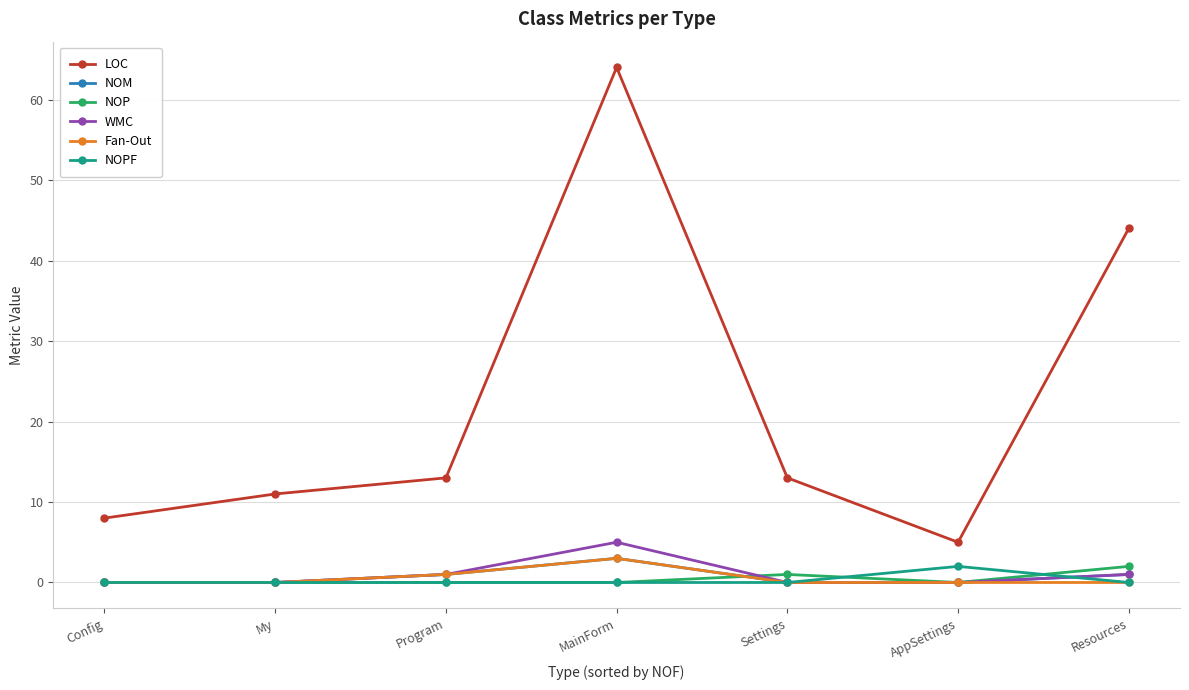

Read the LOC value at My, to the nearest 10.

10